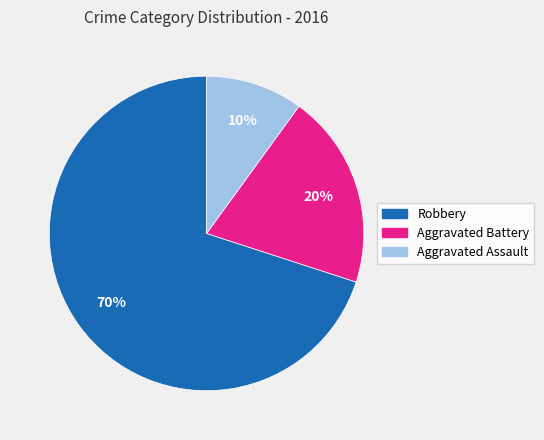

What is the ratio of the value at Robbery to the value at Aggravated Battery?

3.5